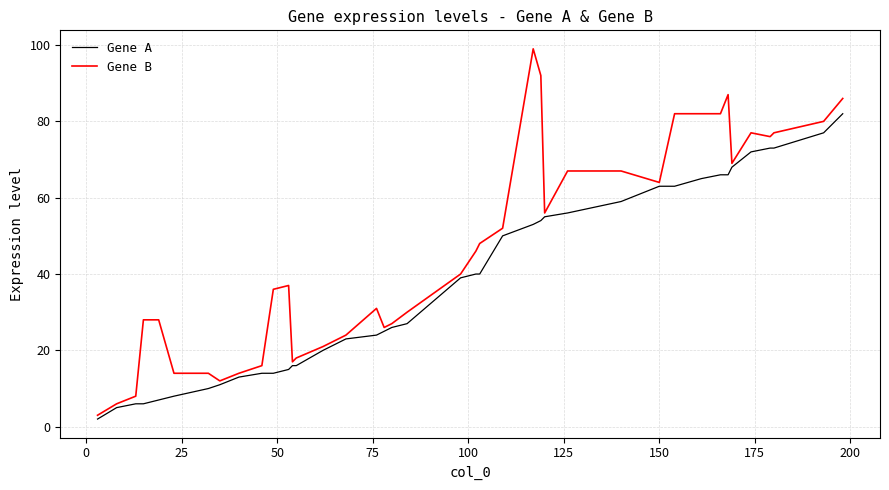

Which series has the largest total across all categories?

Gene B